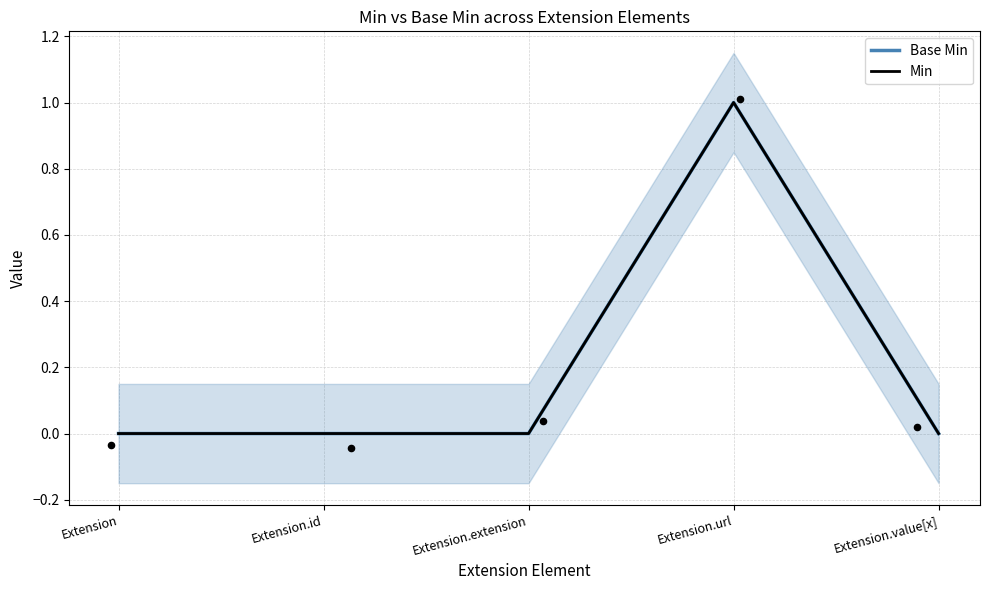

What is the total value across all series at Extension.url?

2